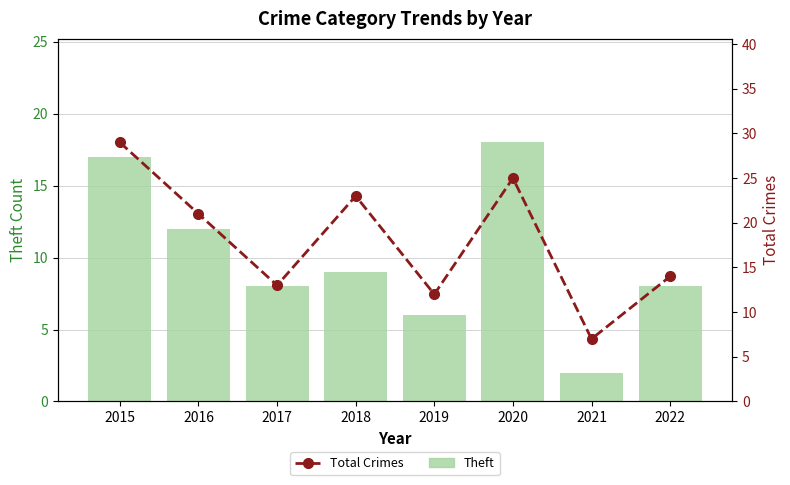

Which series changed the most between 2021 and 2022?

Total